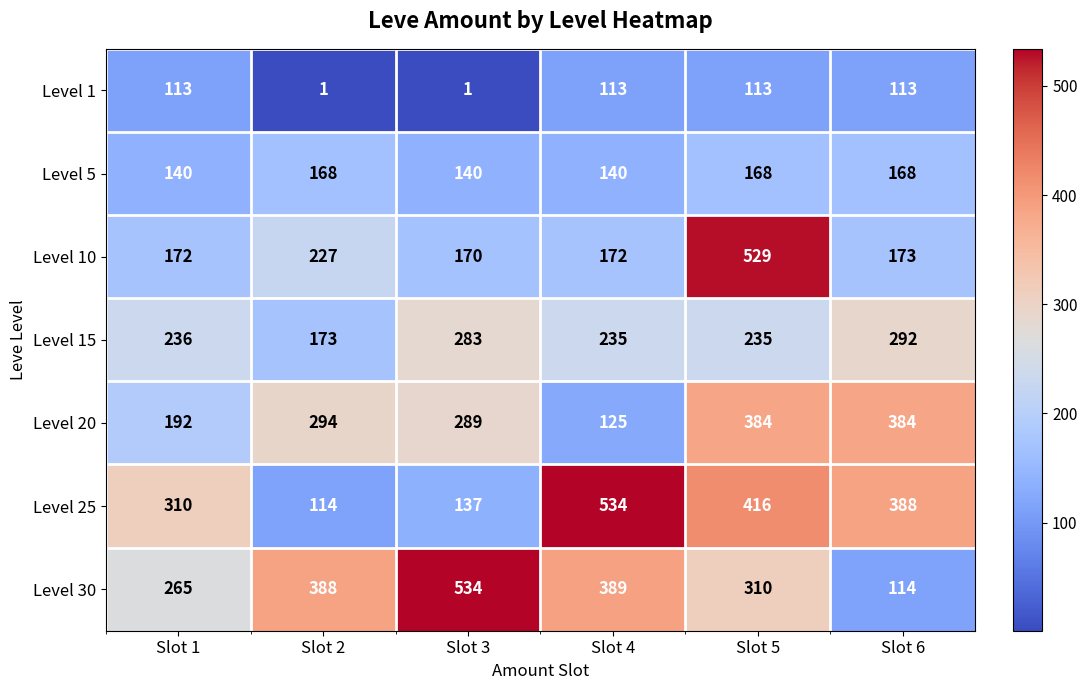

What is the difference between the maximum and minimum values in the Level 25 series?

420